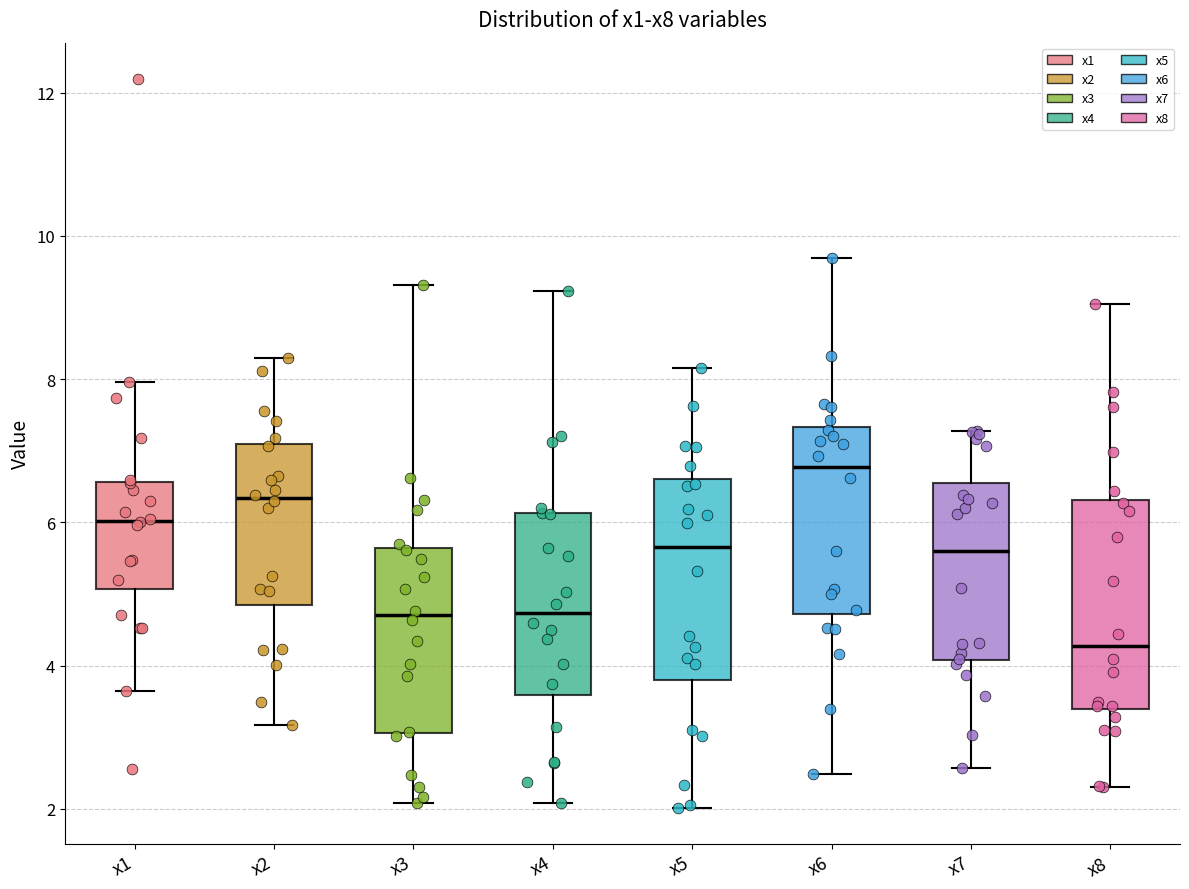

Reading left to right, transcribe this box plot: for each box, give where its median line is, the range the box spans, and where its two whiskers end, as read against the y-axis. The values are not printed on the chart, so give them approximately, as read against the axis.

x1: median 6.0, box 5.0 to 6.6, whiskers 3.6 to 8.0
x2: median 6.4, box 4.8 to 7.0, whiskers 3.2 to 8.2
x3: median 4.8, box 3.0 to 5.6, whiskers 2.0 to 9.4
x4: median 4.8, box 3.6 to 6.2, whiskers 2.0 to 9.2
x5: median 5.6, box 3.8 to 6.6, whiskers 2.0 to 8.2
x6: median 6.8, box 4.8 to 7.4, whiskers 2.4 to 9.6
x7: median 5.6, box 4.0 to 6.6, whiskers 2.6 to 7.2
x8: median 4.2, box 3.4 to 6.4, whiskers 2.4 to 9.0